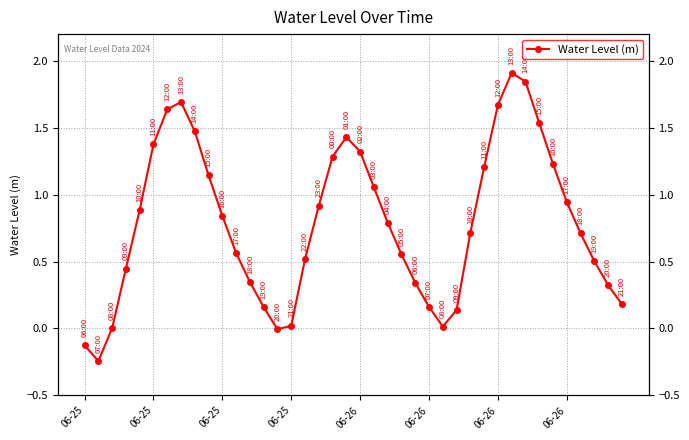

What is the greatest value displayed?

1.9